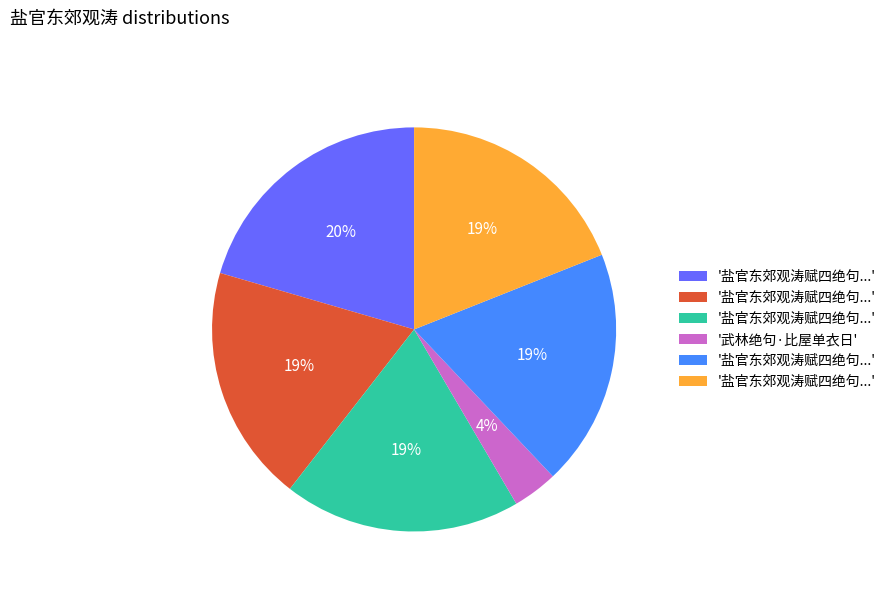

Is there any slice that represents more than half of the pie?

No